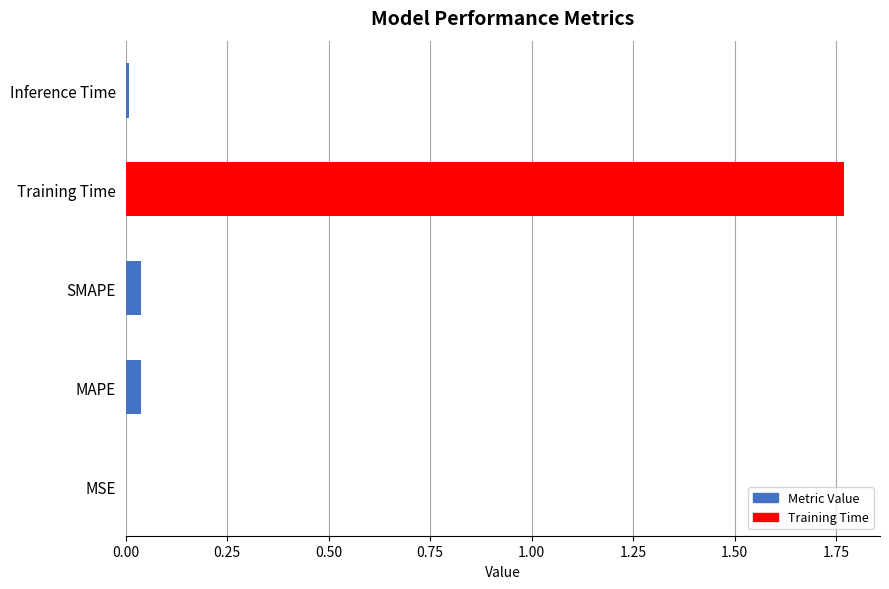

Is it true that the value at SMAPE is 0.0?

True